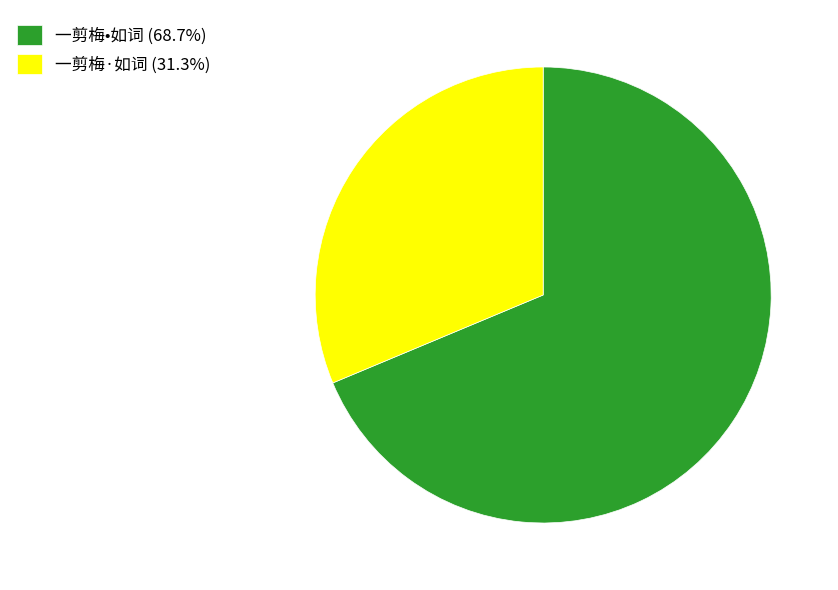

Is there a majority slice in this chart?

Yes